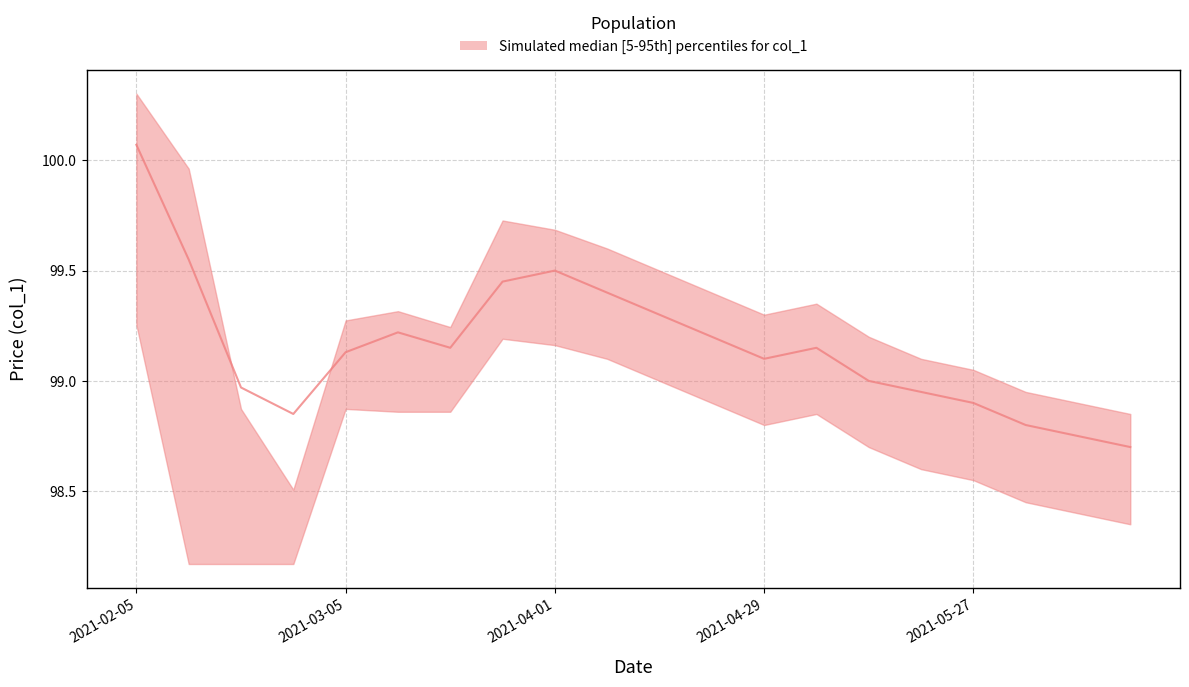

Rank the series by their maximum value, from lowest to highest.

col_1_lower, col_1_median, col_1_upper